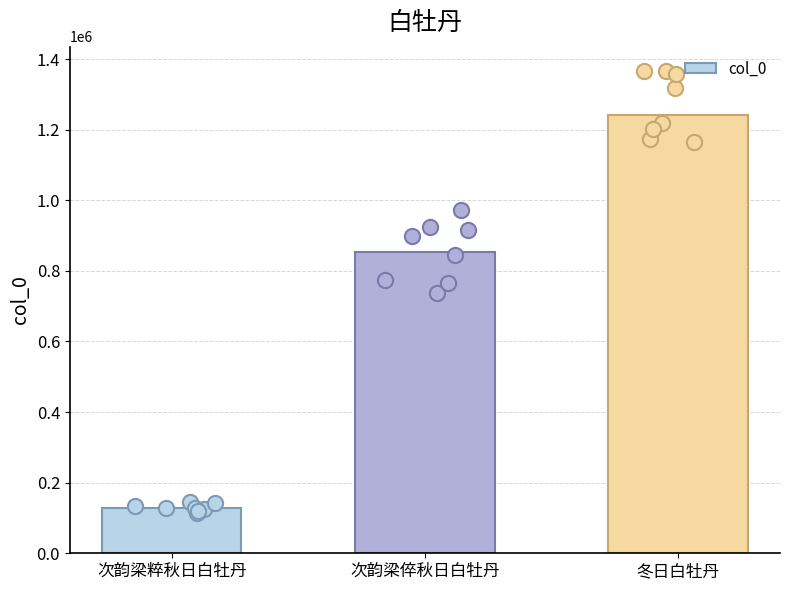

Which has a higher value, 次韵梁粹秋日白牡丹 or 冬日白牡丹?

冬日白牡丹